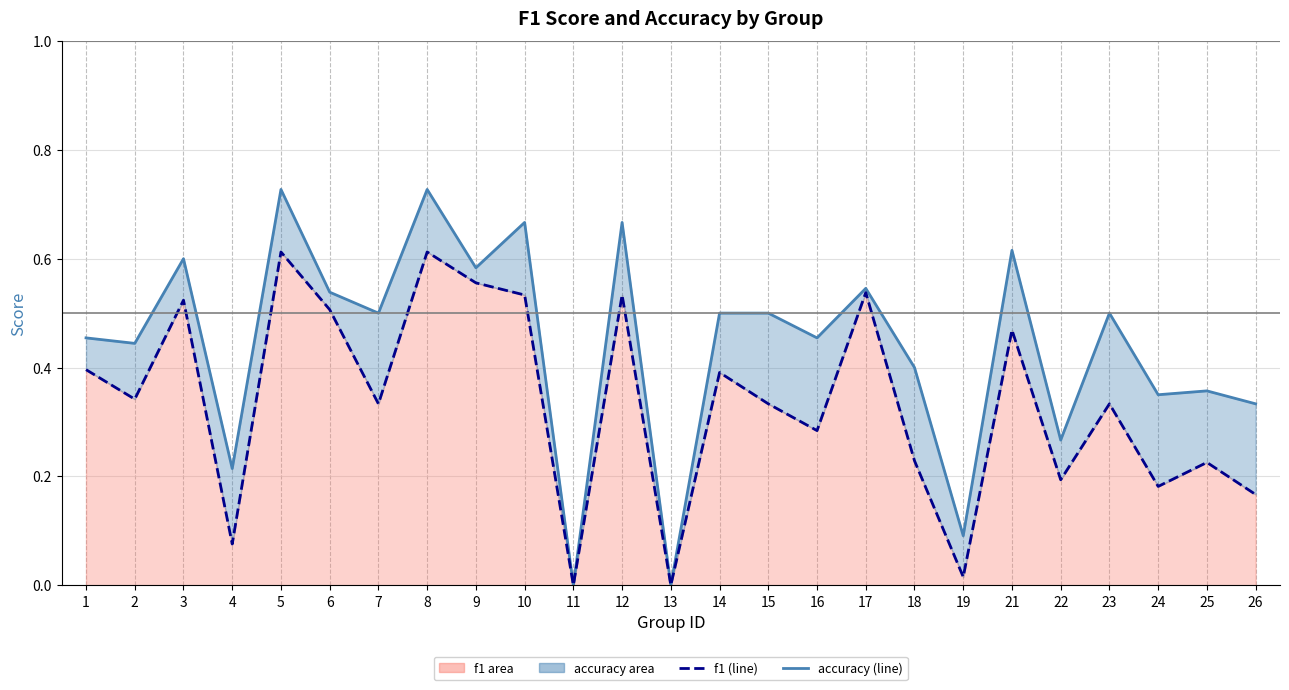

At which category is the sum across all series the highest?

5